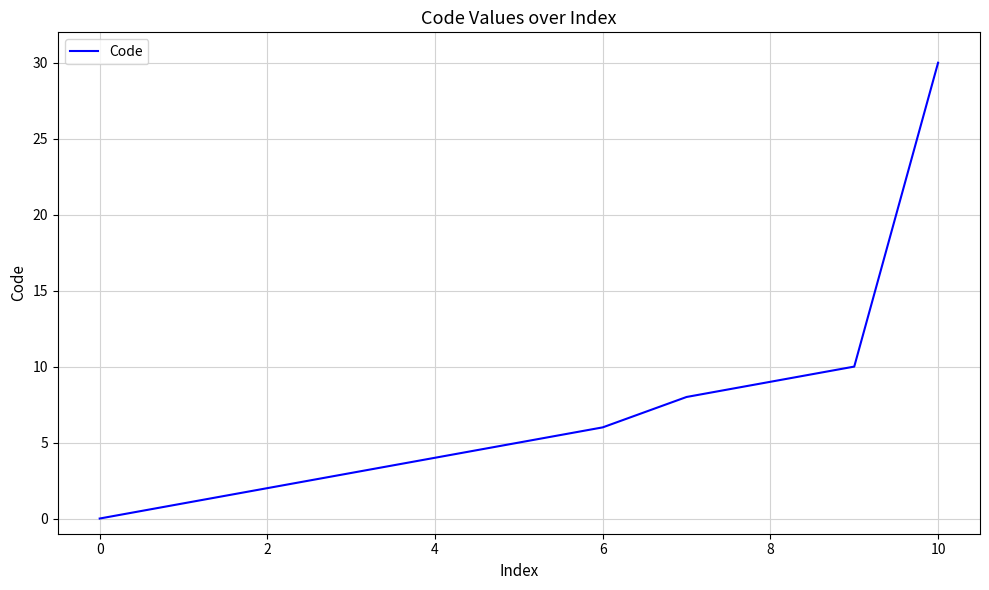

What is the maximum value shown in the chart?

30